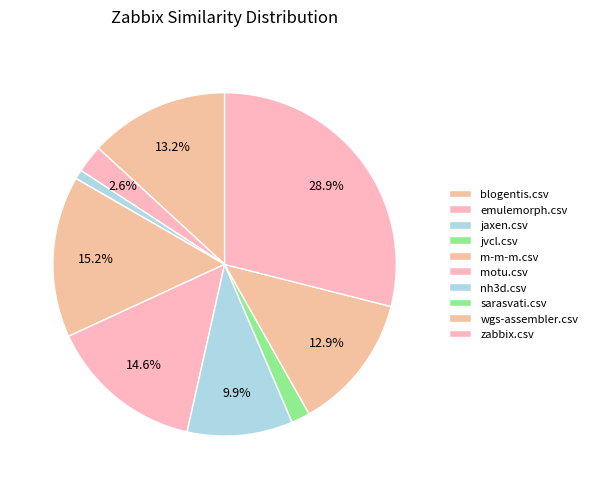

What is the change in value from sarasvati.csv to zabbix.csv?

+0.9